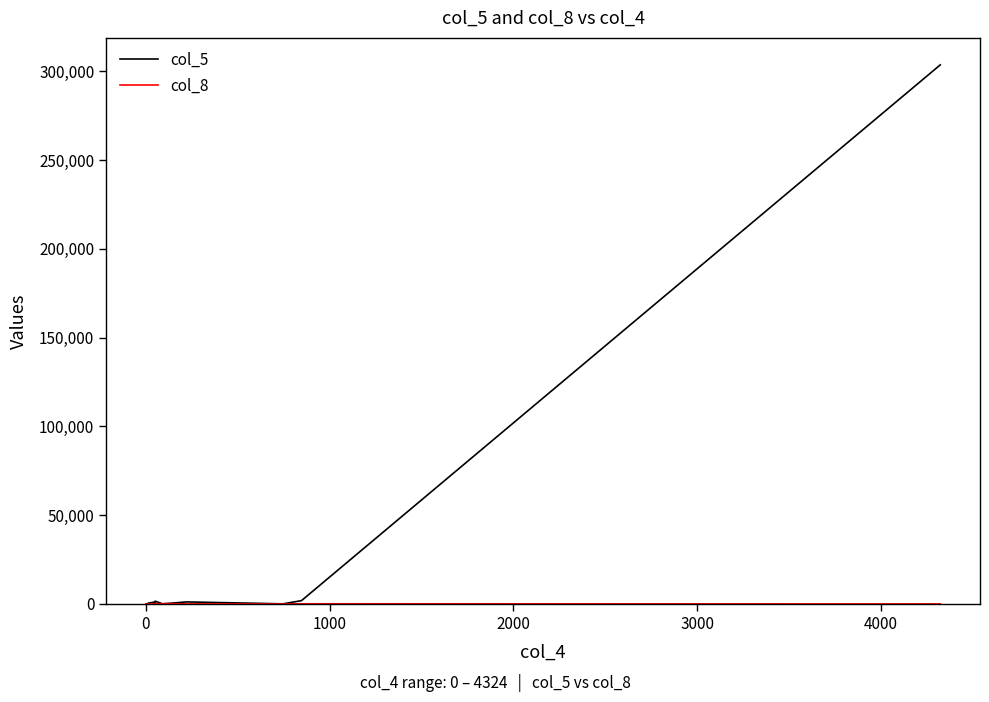

Which series has the widest spread of values?

col_5